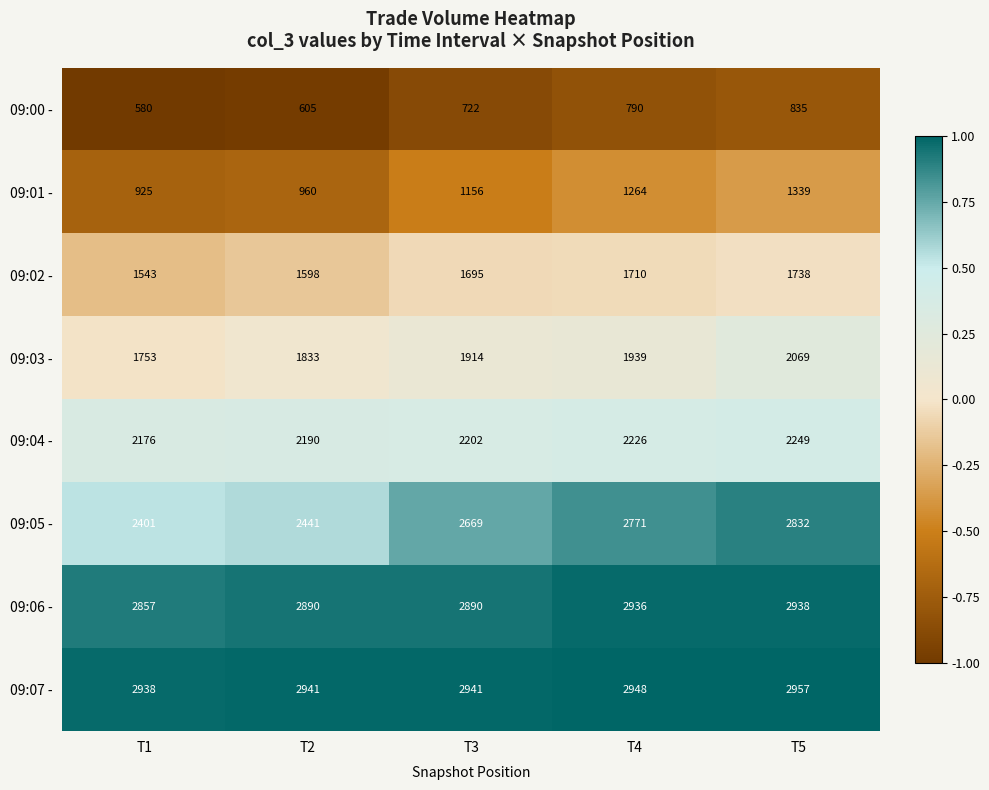

Read the 09:00 - value at T3.

722